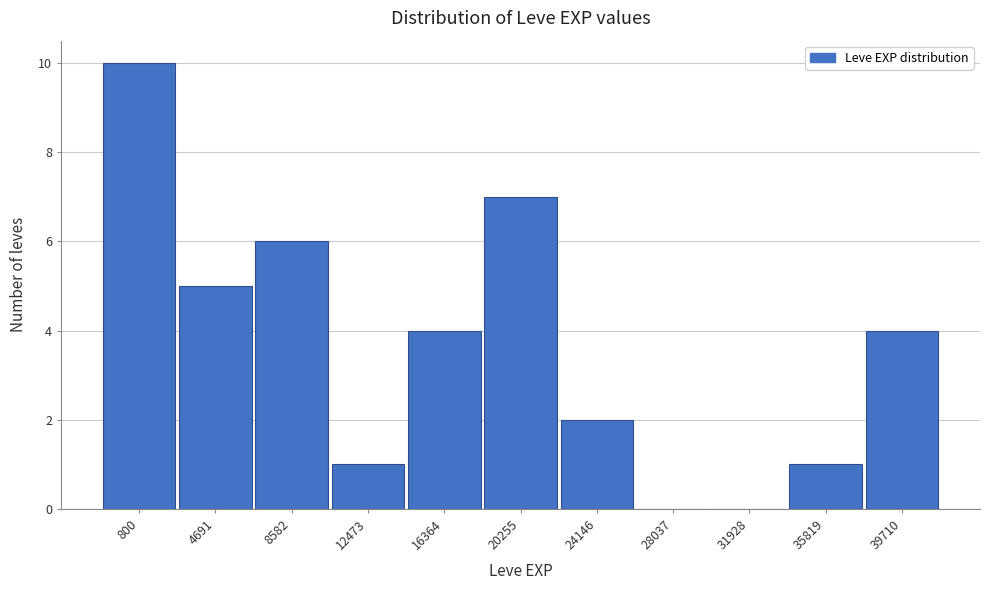

Reading right to left, what are all the values shown in this chart?

39710=4	35819=1	31928=0	28037=0	24146=2	20255=7	16364=4	12473=1	8582=6	4691=5	800=10